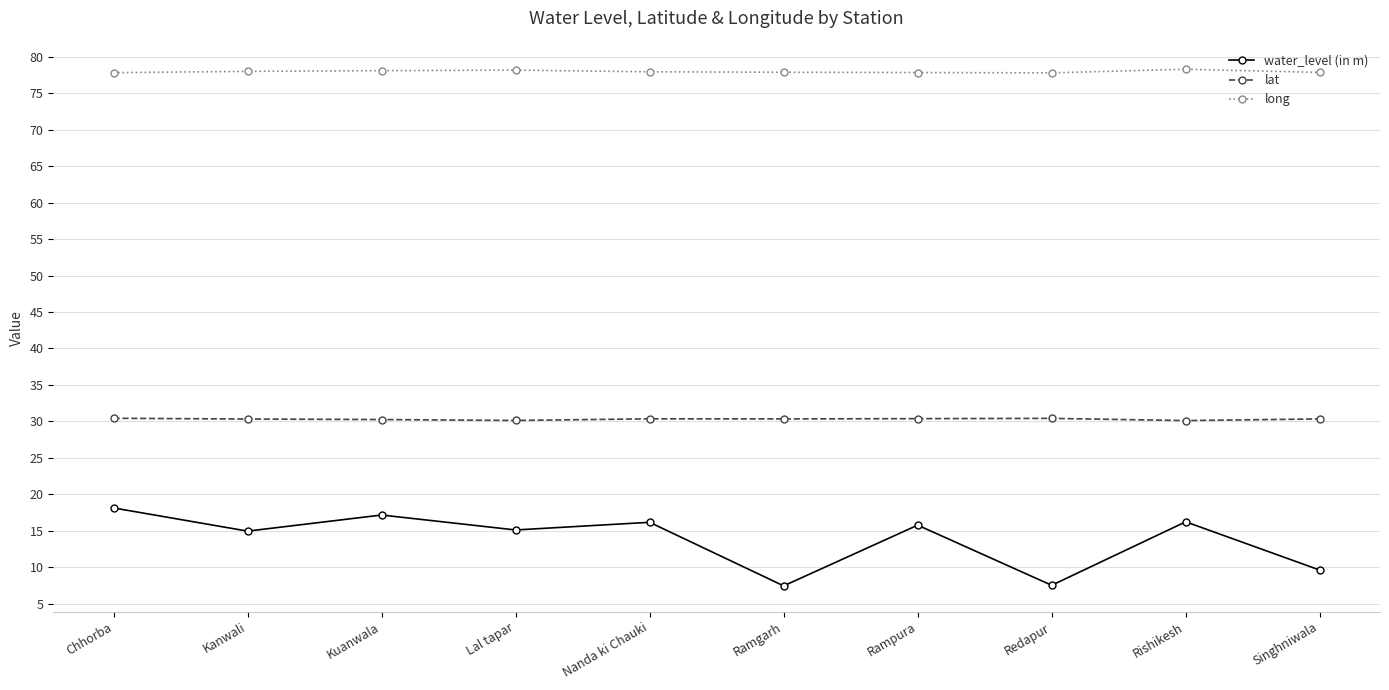

List the series in order of their overall mean, lowest first.

water_level (in m), lat, long